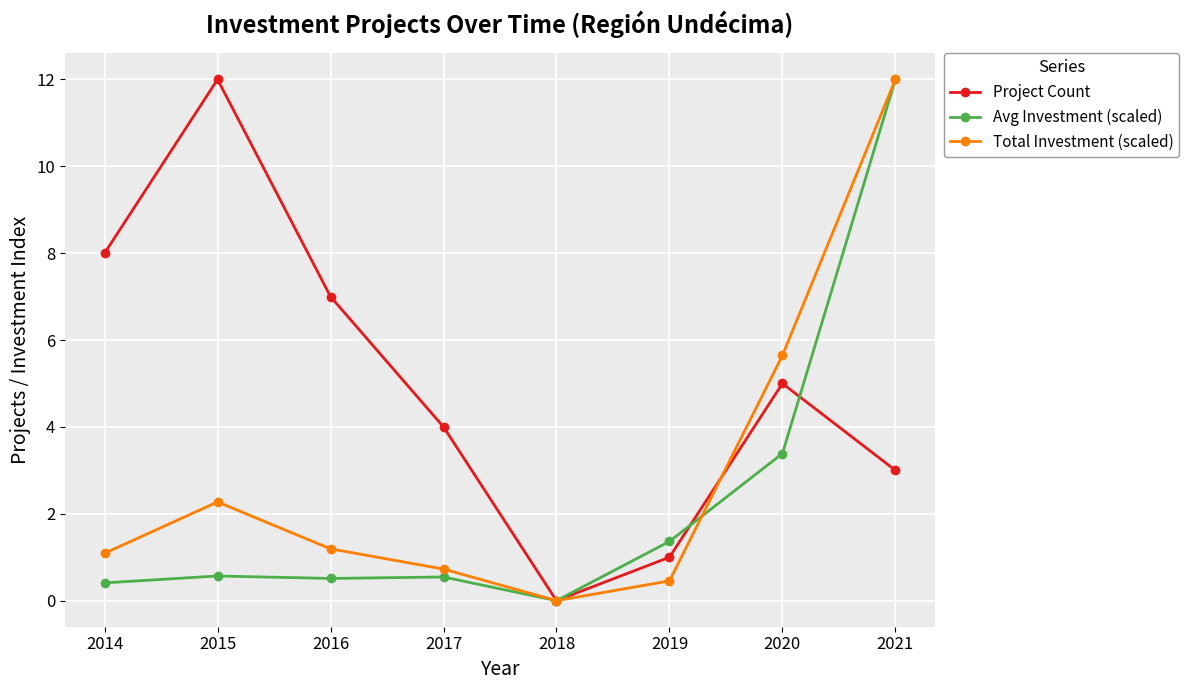

What is the average value of the Avg Investment (scaled) series?

2.3